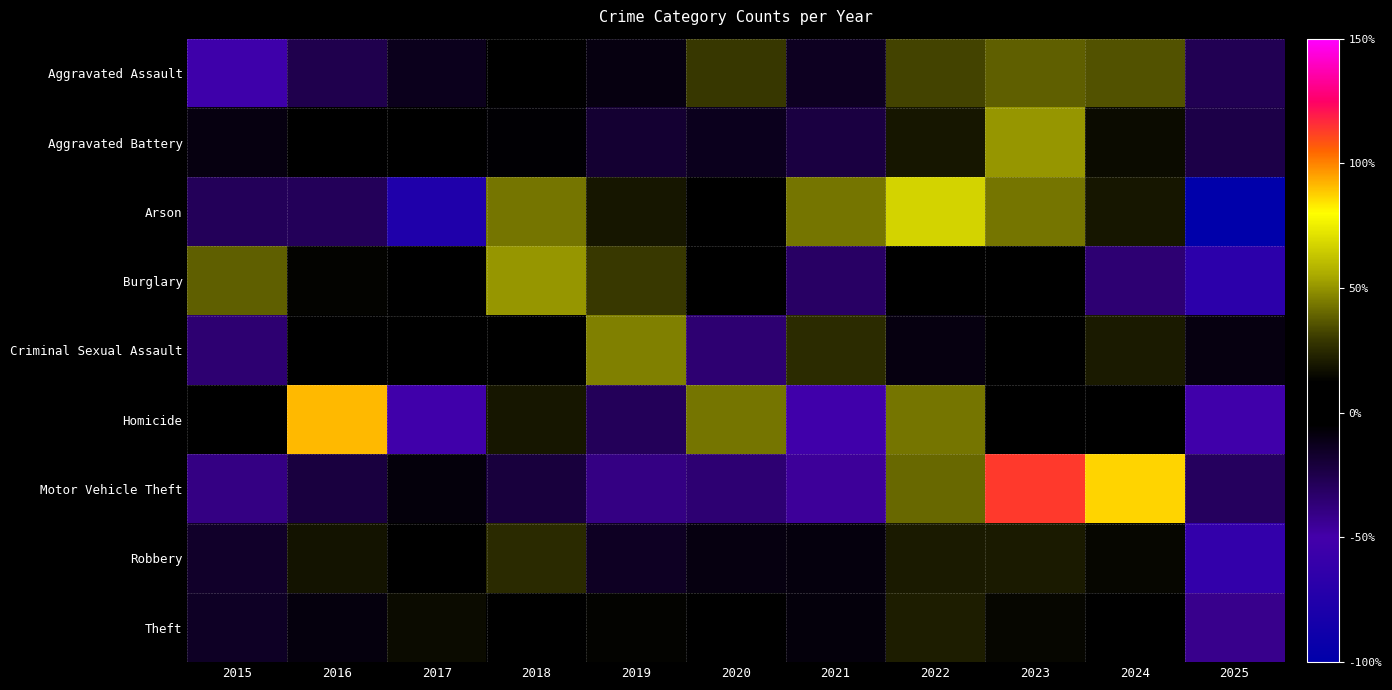

Reading left to right, transcribe all the data shown in this chart.

Aggravated Assault: 2015=-53.9	2016=-25.7	2017=-12.3	2018=7.0	2019=-9.3	2020=29.3	2021=-13.8	2022=32.3	2023=38.2	2024=35.3	2025=-27.2
Aggravated Battery: 2015=-9.4	2016=8.7	2017=-2.1	2018=-5.8	2019=-18.5	2020=-13.0	2021=-22.1	2022=19.6	2023=50.4	2024=16.0	2025=-23.9
Arson: 2015=-28.3	2016=-28.3	2017=-76.1	2018=43.5	2019=19.6	2020=-4.3	2021=43.5	2022=67.4	2023=43.5	2024=19.6	2025=-100.0
Burglary: 2015=38.4	2016=13.8	2017=12.6	2018=50.7	2019=29.6	2020=-4.4	2021=-31.4	2022=-4.4	2023=-2.1	2024=-35.5	2025=-67.2
Criminal Sexual Assault: 2015=-34.7	2016=0.5	2017=-4.6	2018=0.5	2019=45.7	2020=-34.7	2021=25.6	2022=-9.6	2023=0.5	2024=20.5	2025=-9.6
Homicide: 2015=-4.3	2016=91.3	2017=-52.2	2018=19.6	2019=-28.3	2020=43.5	2021=-52.2	2022=43.5	2023=-4.3	2024=-4.3	2025=-52.2
Motor Vehicle Theft: 2015=-39.8	2016=-21.5	2017=-8.1	2018=-21.1	2019=-39.8	2020=-35.5	2021=-45.6	2022=40.6	2023=113.7	2024=86.8	2025=-29.7
Robbery: 2015=-16.2	2016=18.5	2017=10.8	2018=25.2	2019=-14.3	2020=-9.5	2021=-8.5	2022=20.4	2023=20.4	2024=14.6	2025=-61.5
Theft: 2015=-14.7	2016=-8.3	2017=16.1	2018=2.0	2019=13.8	2020=-5.1	2021=-8.1	2022=21.3	2023=14.6	2024=10.4	2025=-42.0